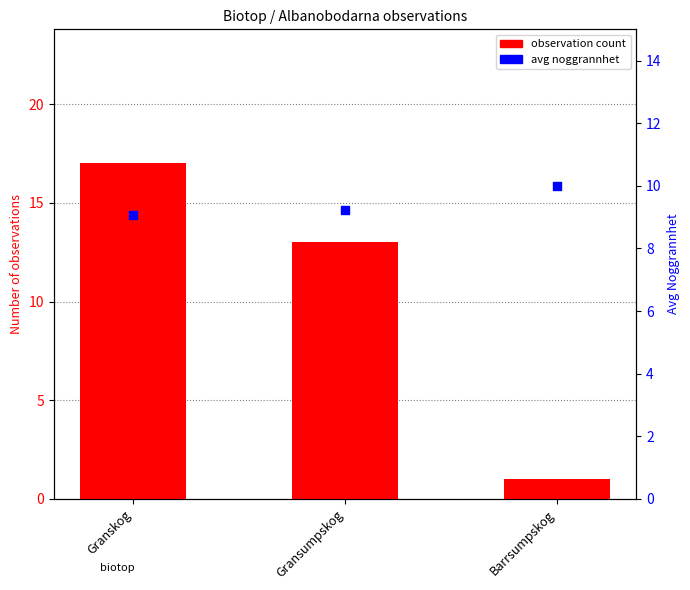

At which category is the sum across all series the highest?

Granskog